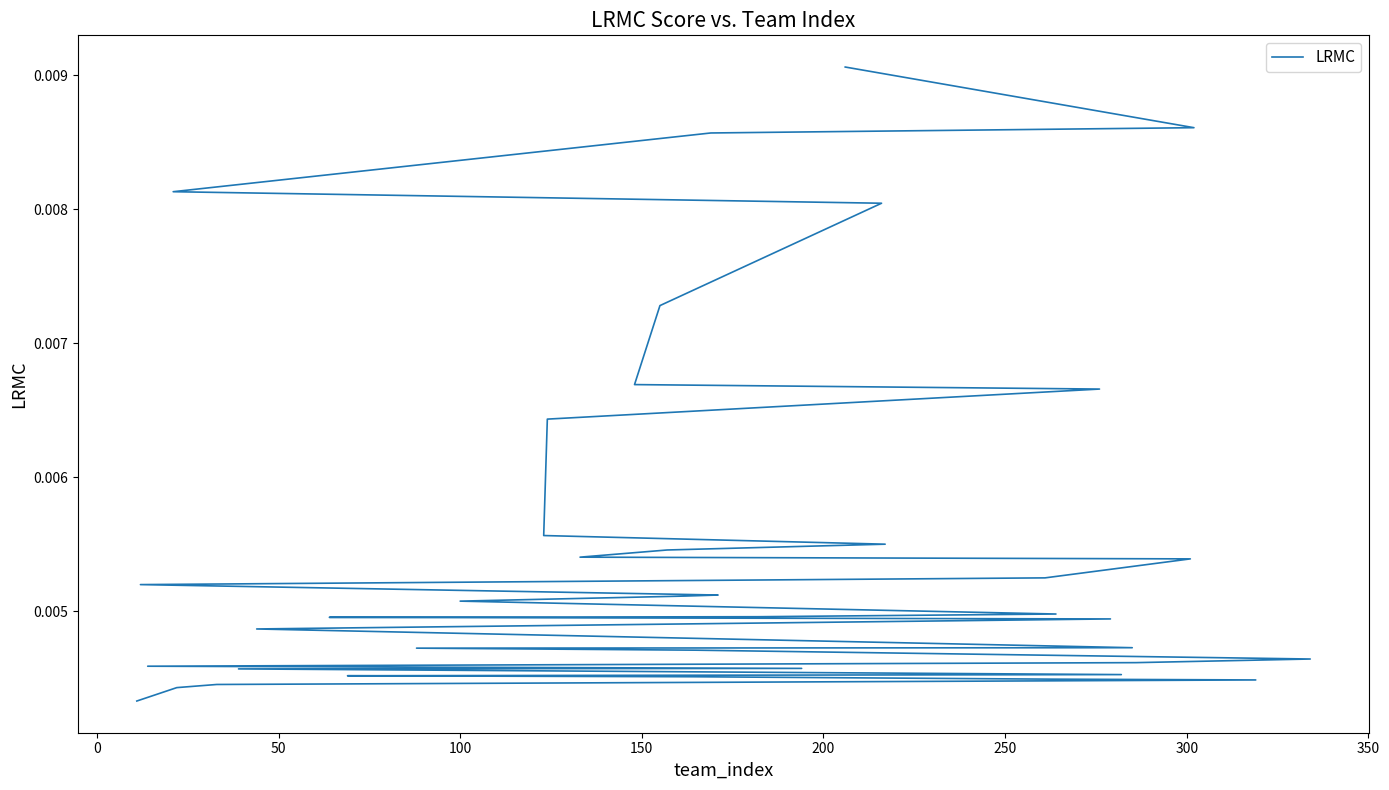

The value at 28 is 0.0. True or false?

False